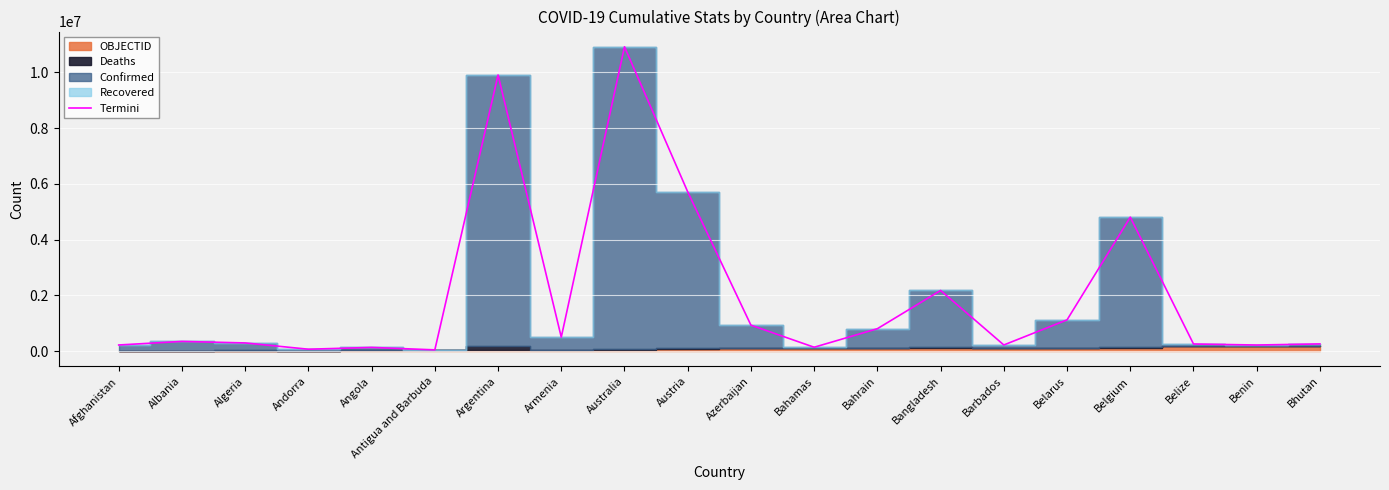

Is it true that the value at Antigua and Barbuda is 44252?

True